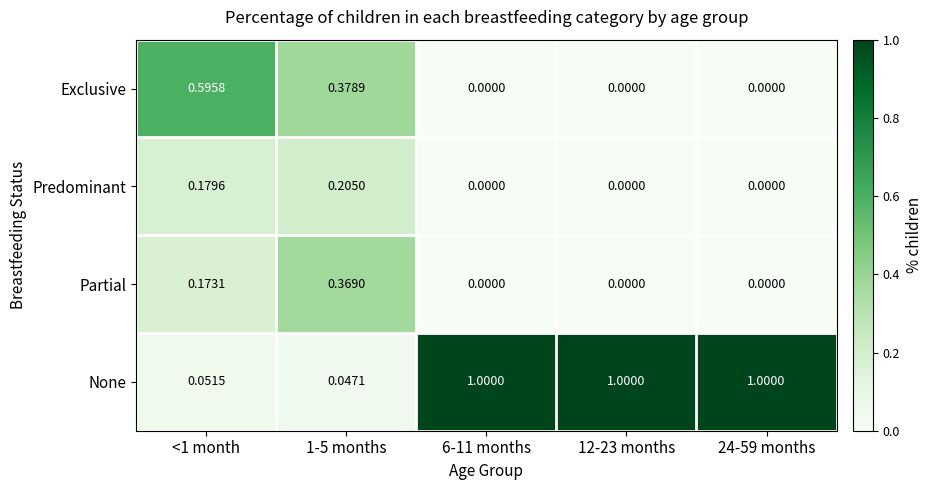

List the series in order of their peak value, lowest first.

Predominant, Partial, Exclusive, None